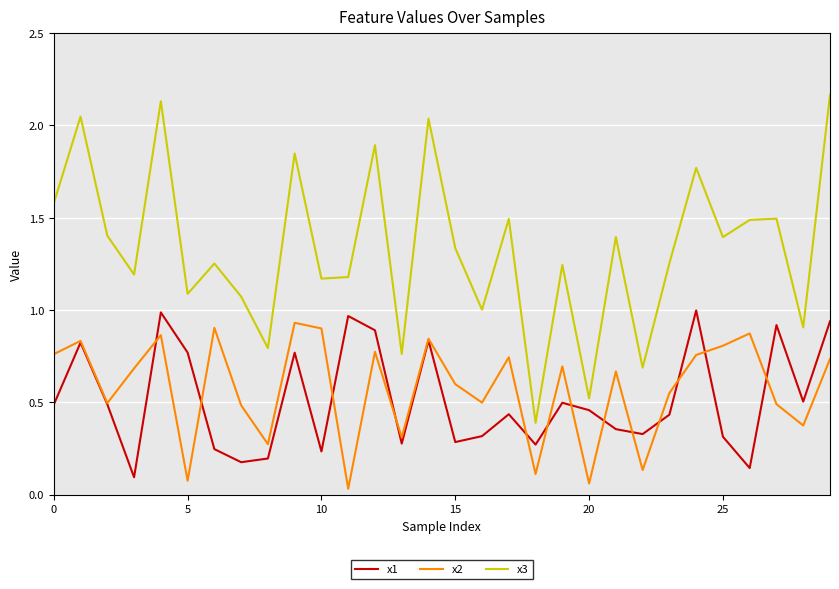

In x1, how many points are higher than both neighbors (excluding endpoints)?

9